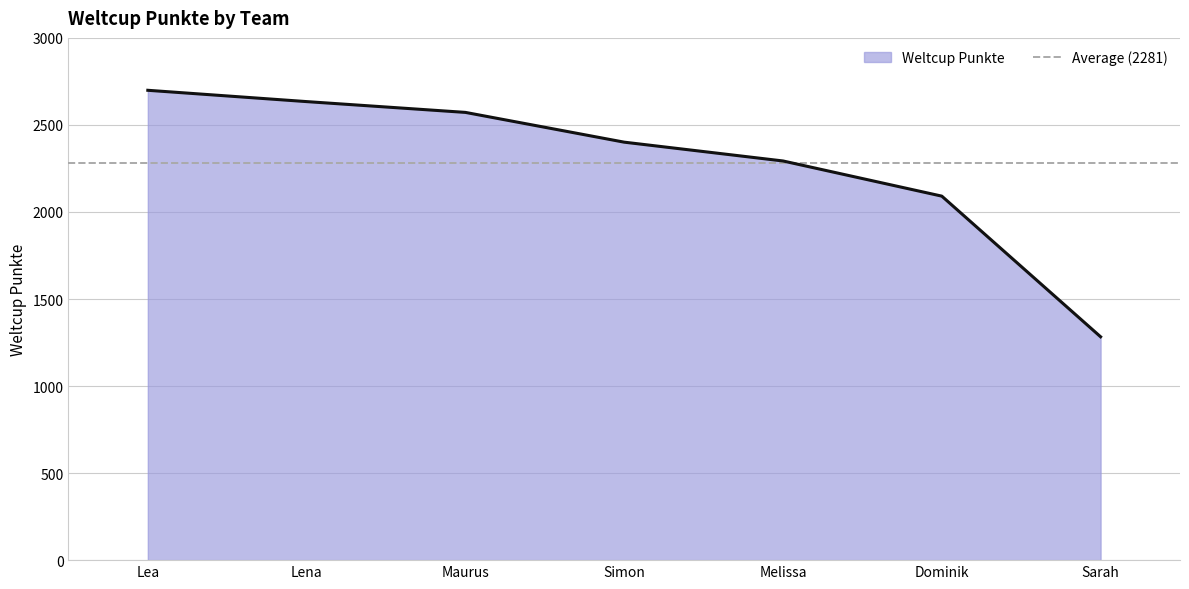

List the labels in order of value, smallest first.

Sarah, Dominik, Melissa, Simon, Maurus, Lena, Lea